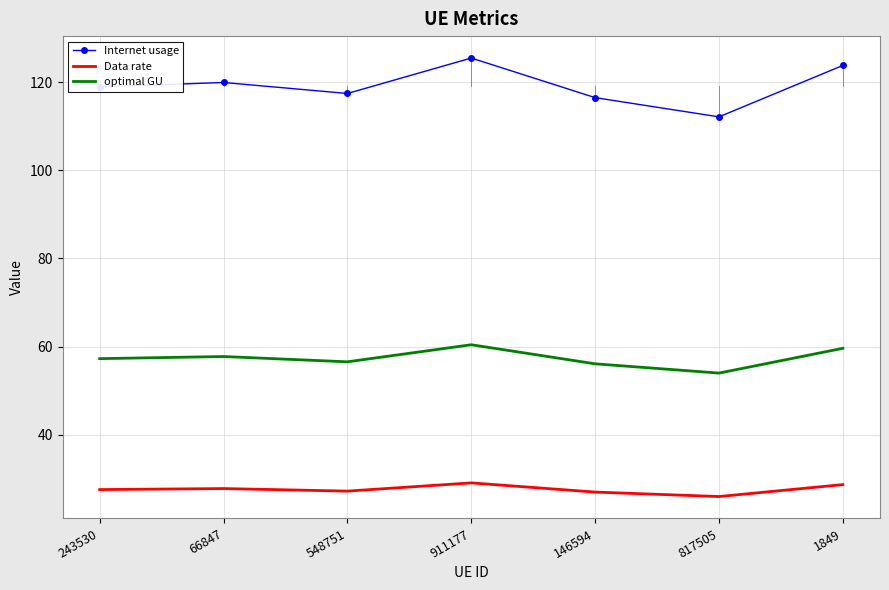

What value does the Data rate series have at 1849?

28.7